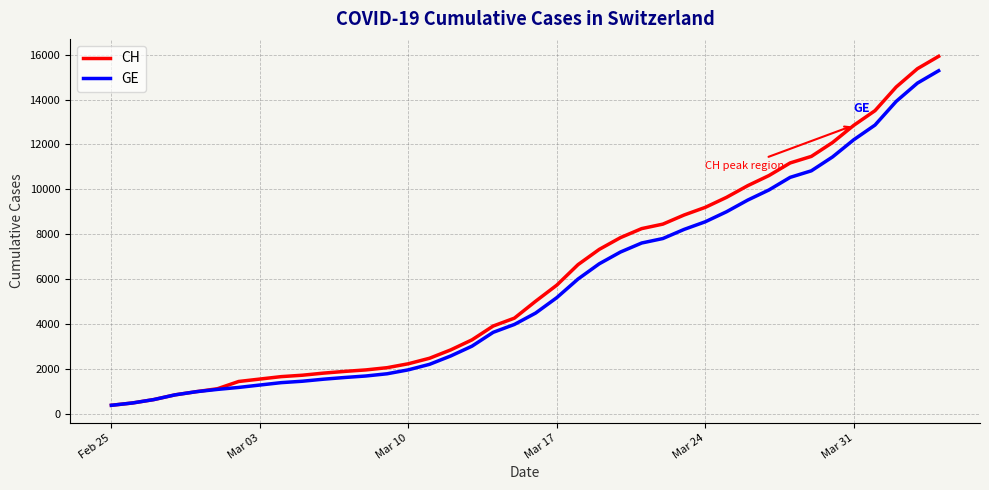

At how many categories does at least one series exceed 8083?

15